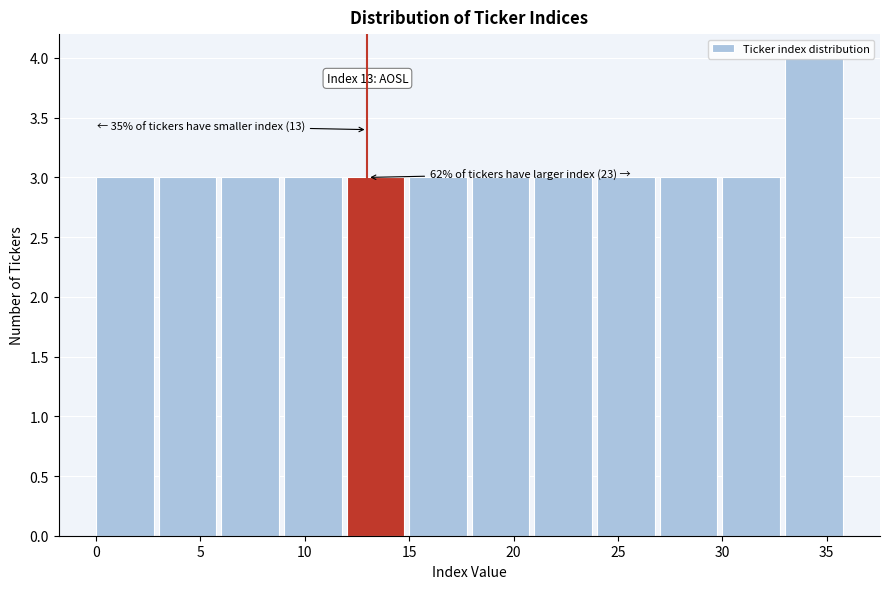

Over which range of the x-axis is the bar tallest?

33 to 36